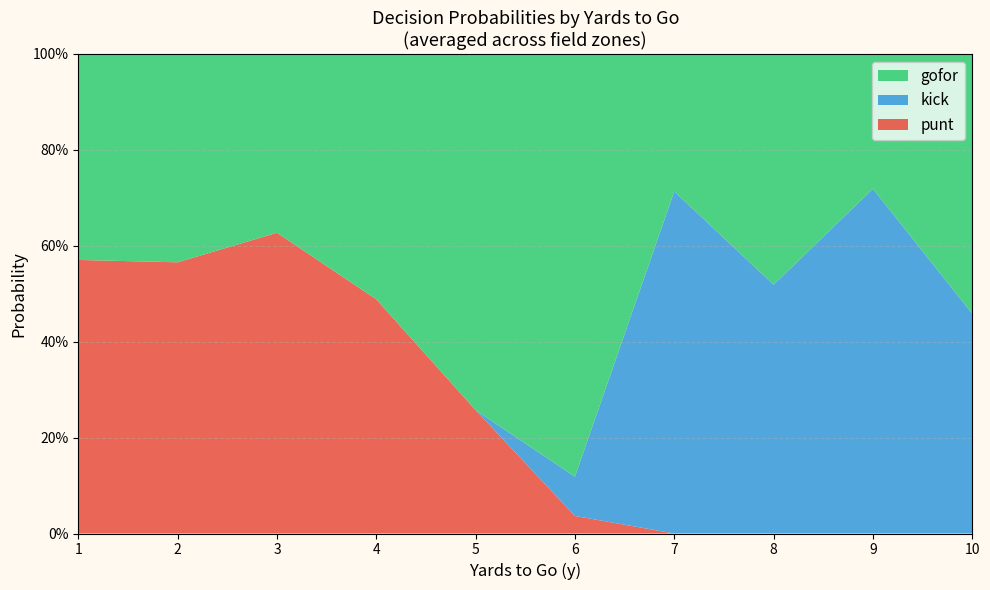

What are all the series names shown in the legend?

gofor, kick, punt